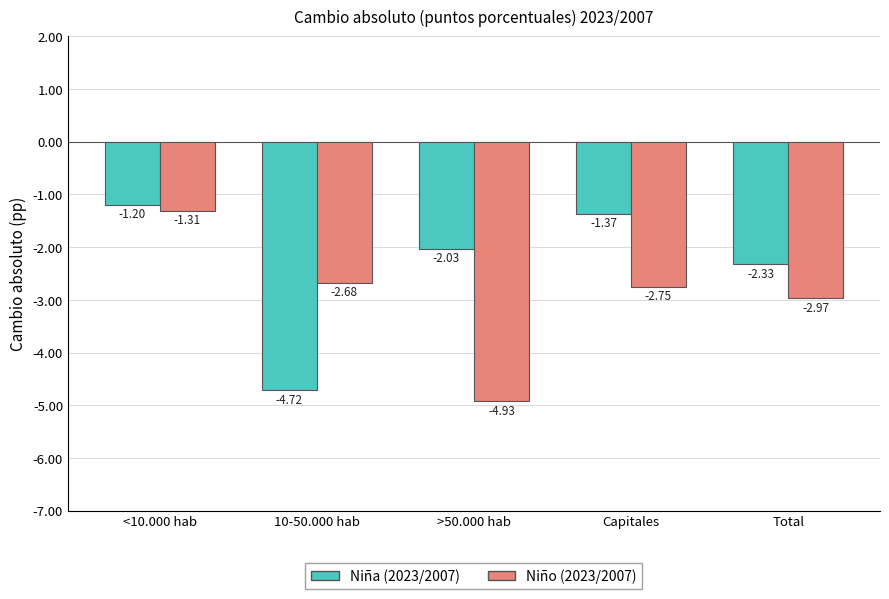

What is the maximum value shown in the chart?

-1.2